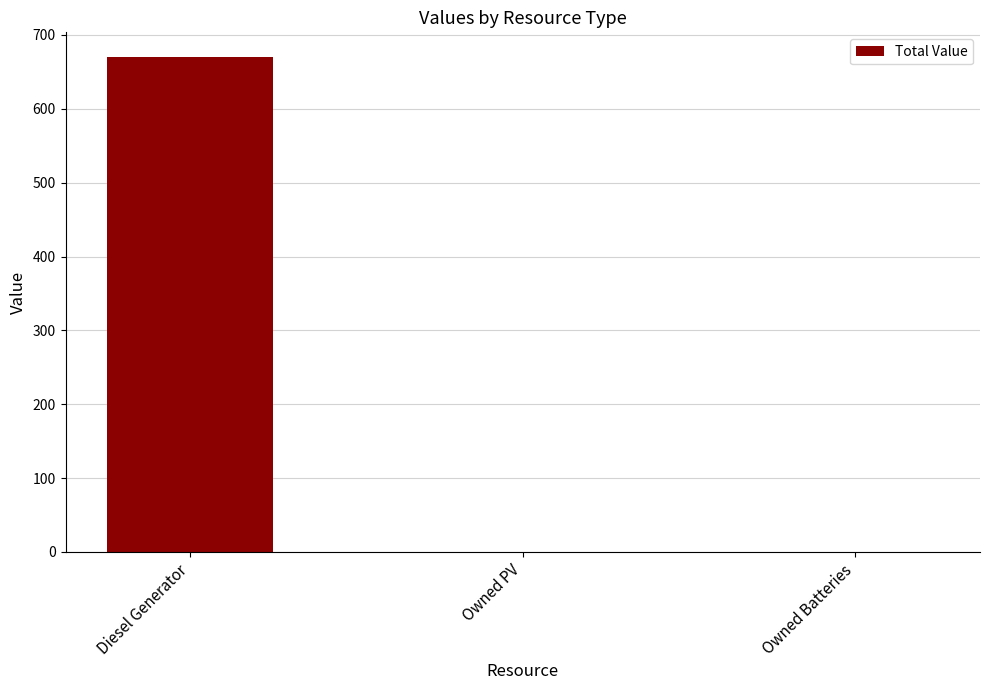

Does the chart contain stacked bars?

No